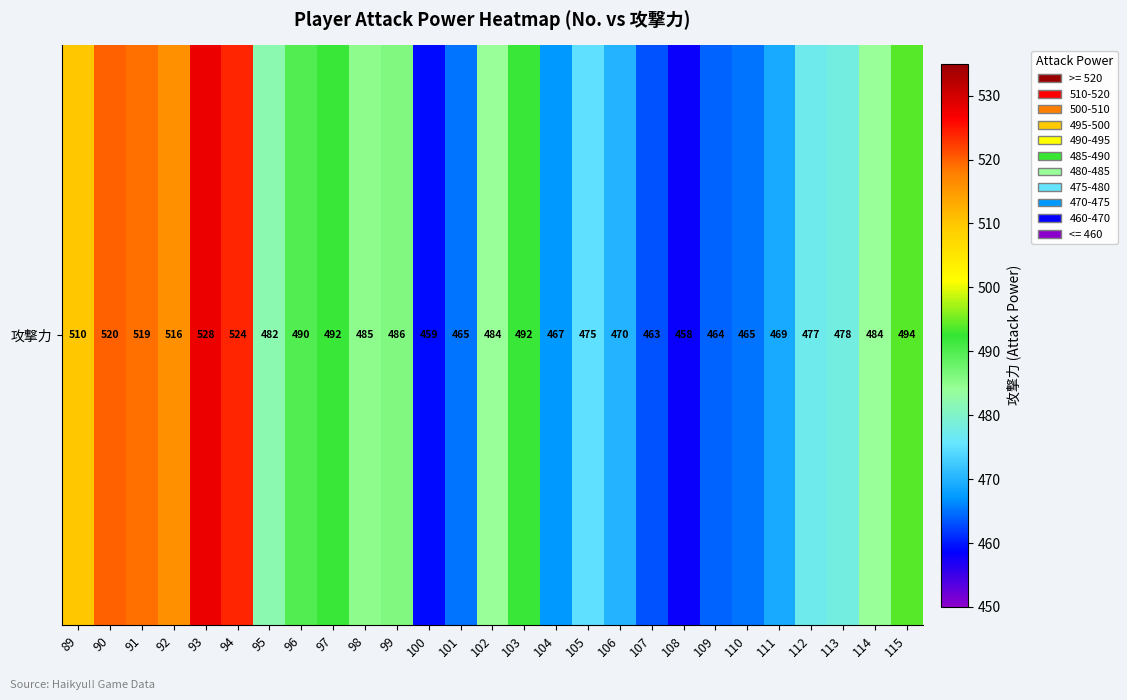

Reading left to right, list all the values displayed in this chart.

510	520	519	516	528	524	482	490	492	485	486	459	465	484	492	467	475	470	463	458	464	465	469	477	478	484	494